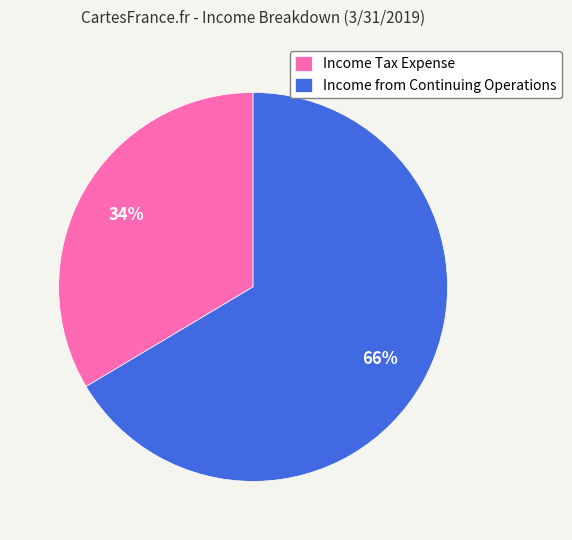

To the nearest percent, what portion does Income from Continuing Operations represent?

66%